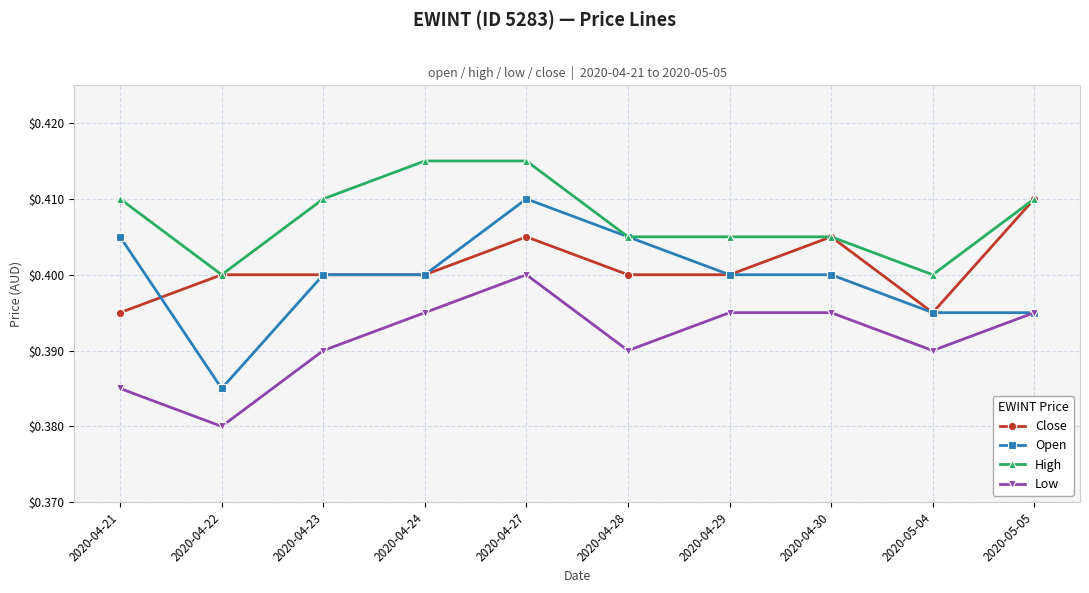

At which label does Low reach its peak?

2020-04-27